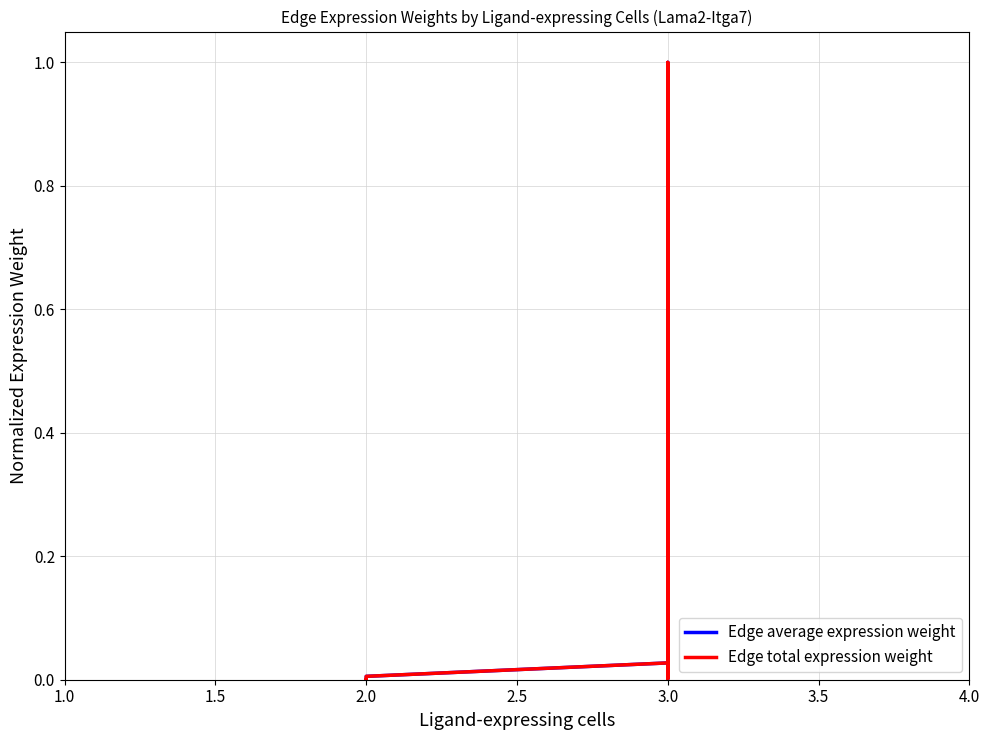

What is the sum of all Edge total expression weight values?

1.2